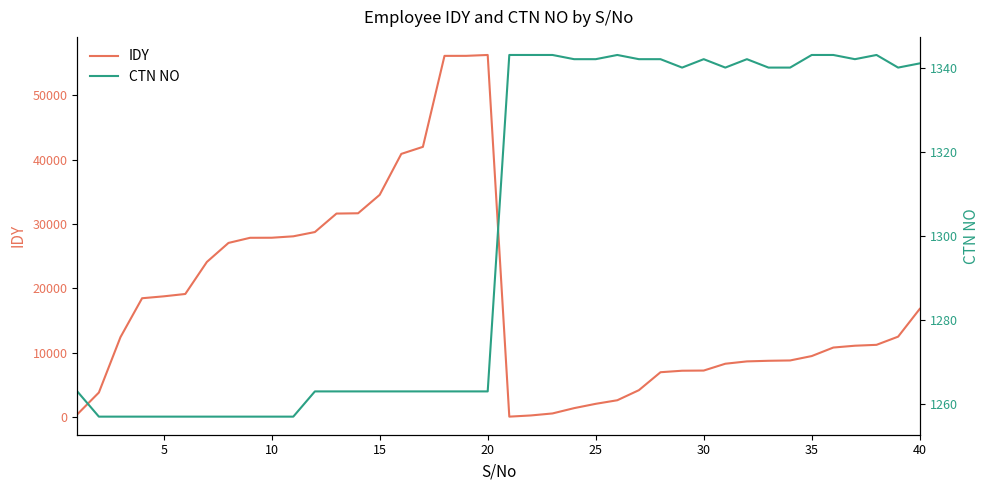

How many lines are shown in the chart?

2